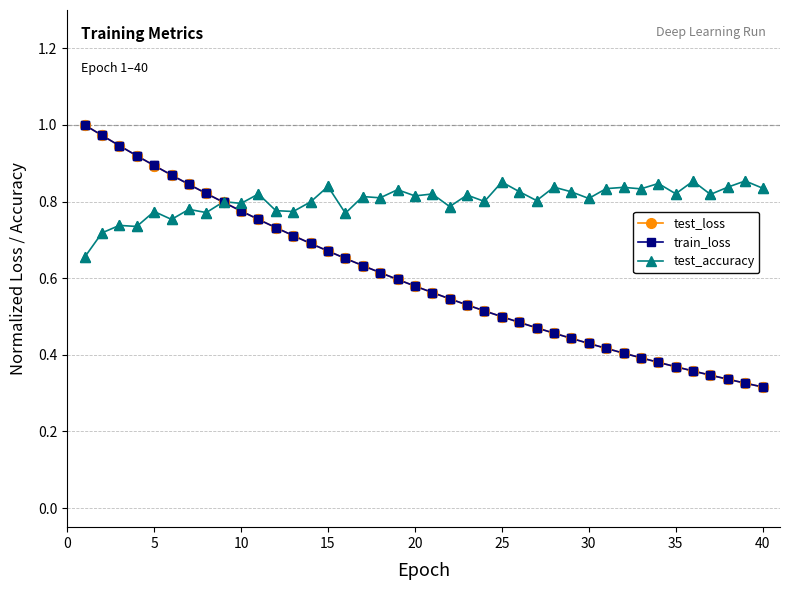

Which series has the largest total across all categories?

test_accuracy